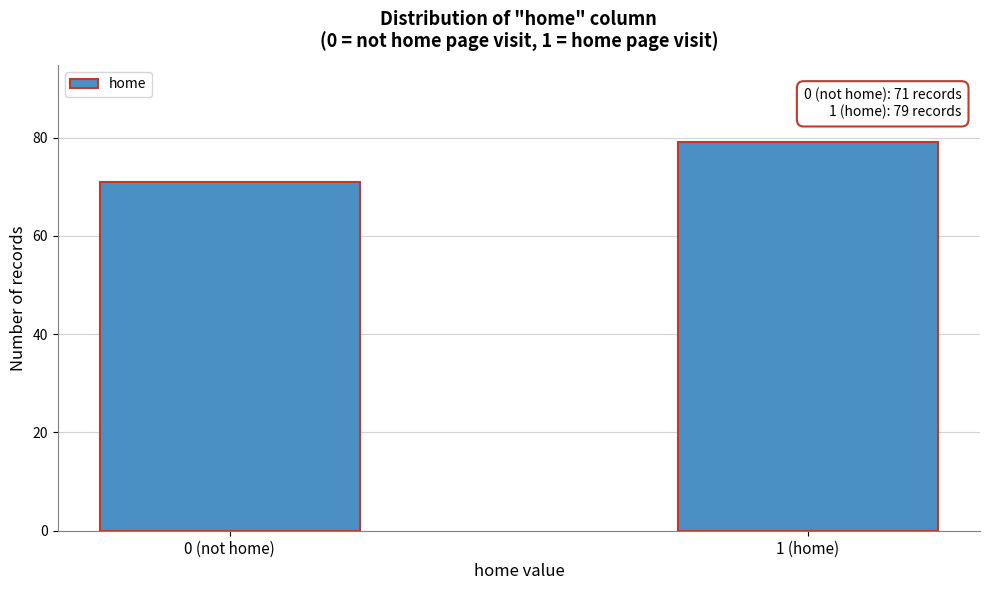

Reading left to right, what are all the values shown in this chart?

0 (not home)=71	1 (home)=79